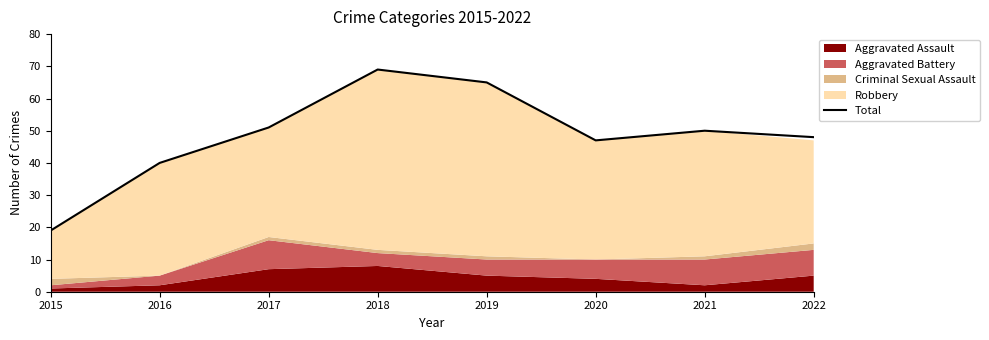

True or false: the data shows 62 at 2020.

False